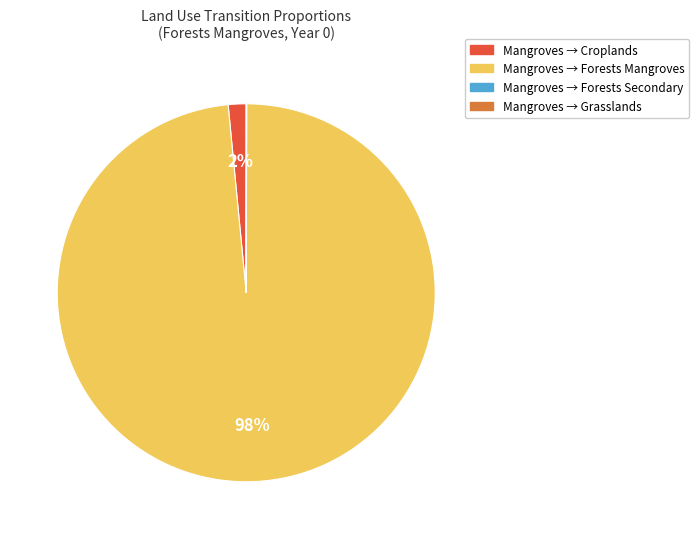

True or false: Mangroves → Forests Mangroves accounts for 88% of the total.

False